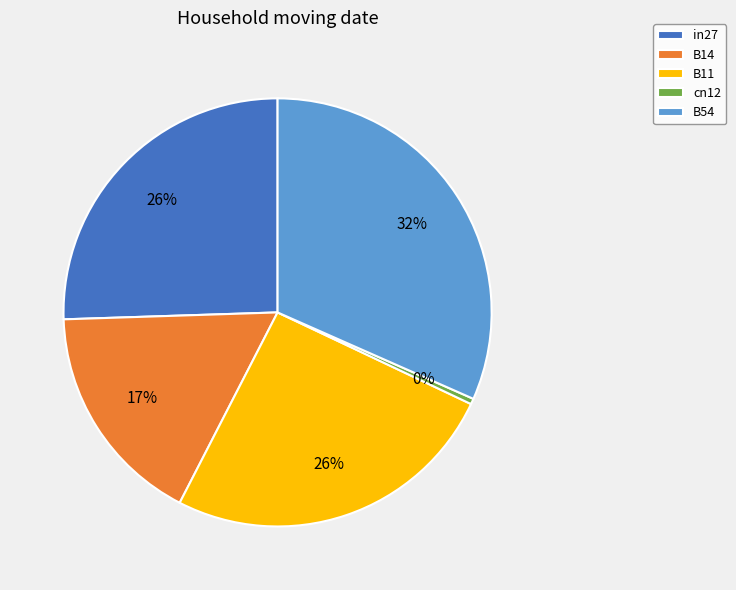

Is it true that in27 is 36% of the pie?

False